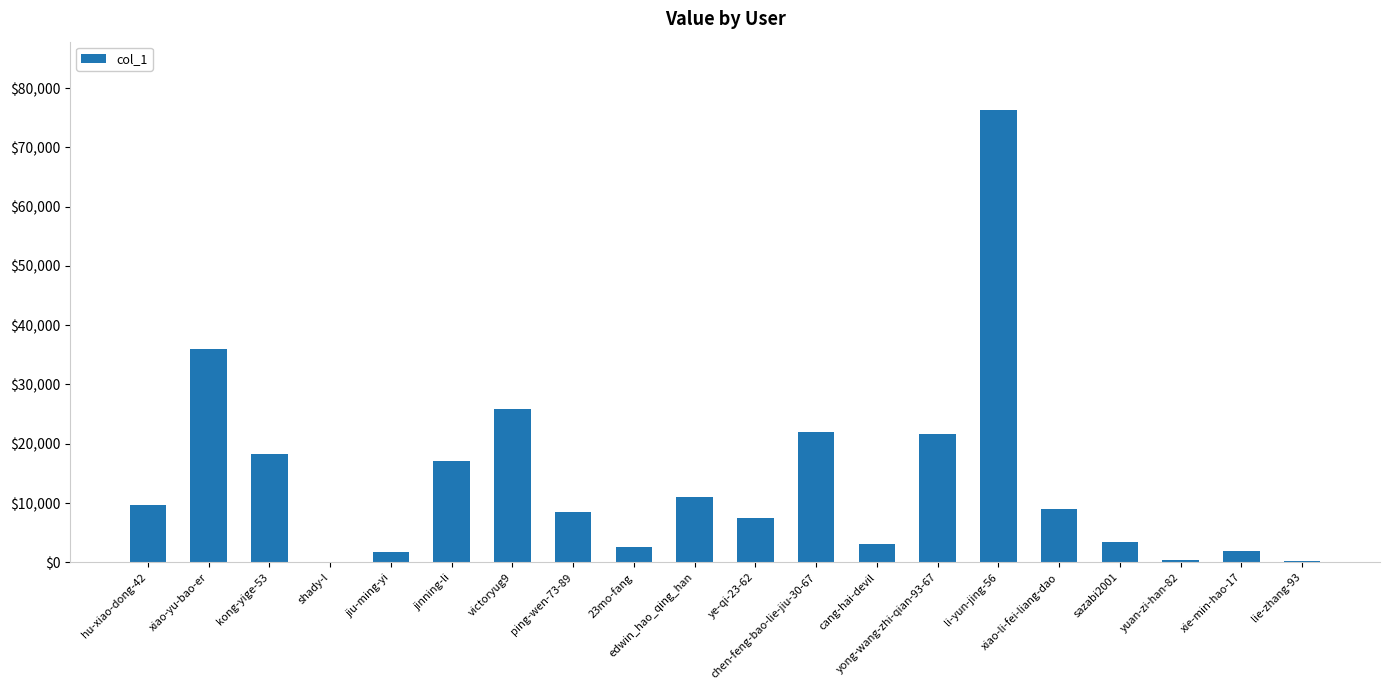

The value at li-yun-jing-56 is 22850. True or false?

False